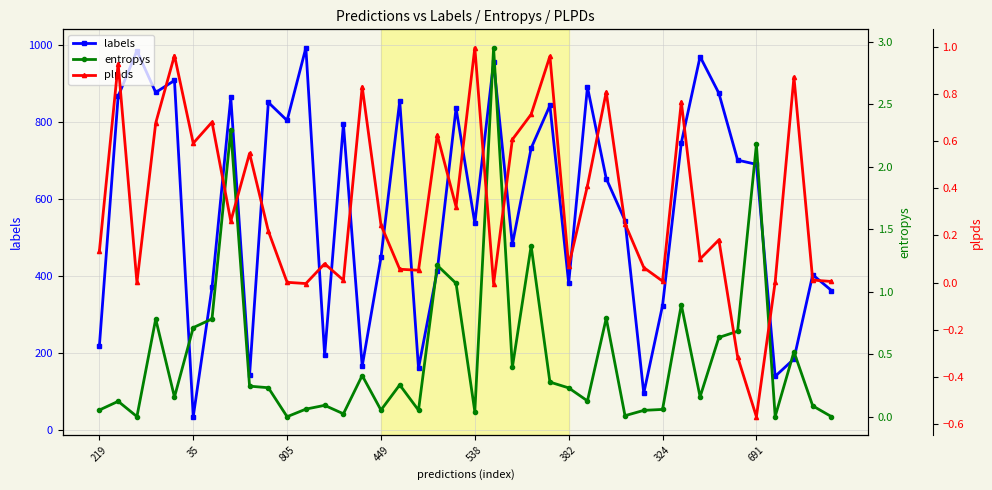

Count the number of data series in this chart.

3